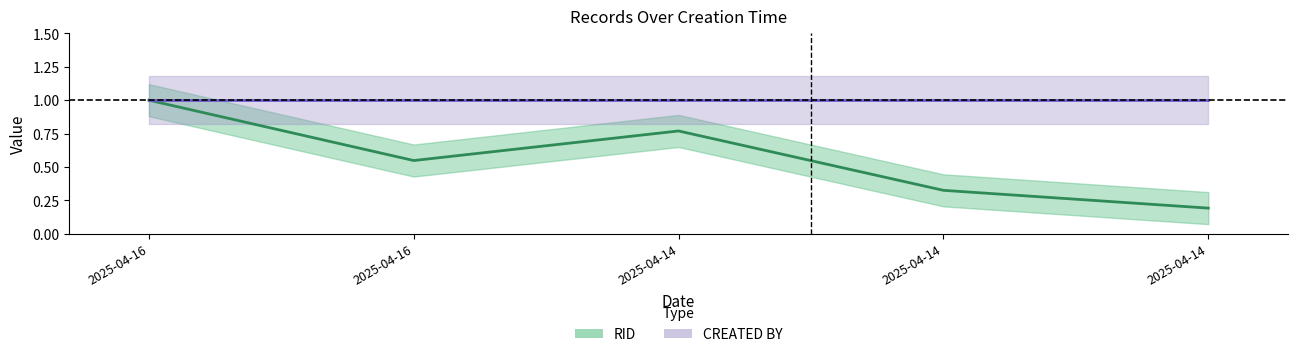

What is the change in value from 2025-04-16 to 2025-04-14?

-0.7